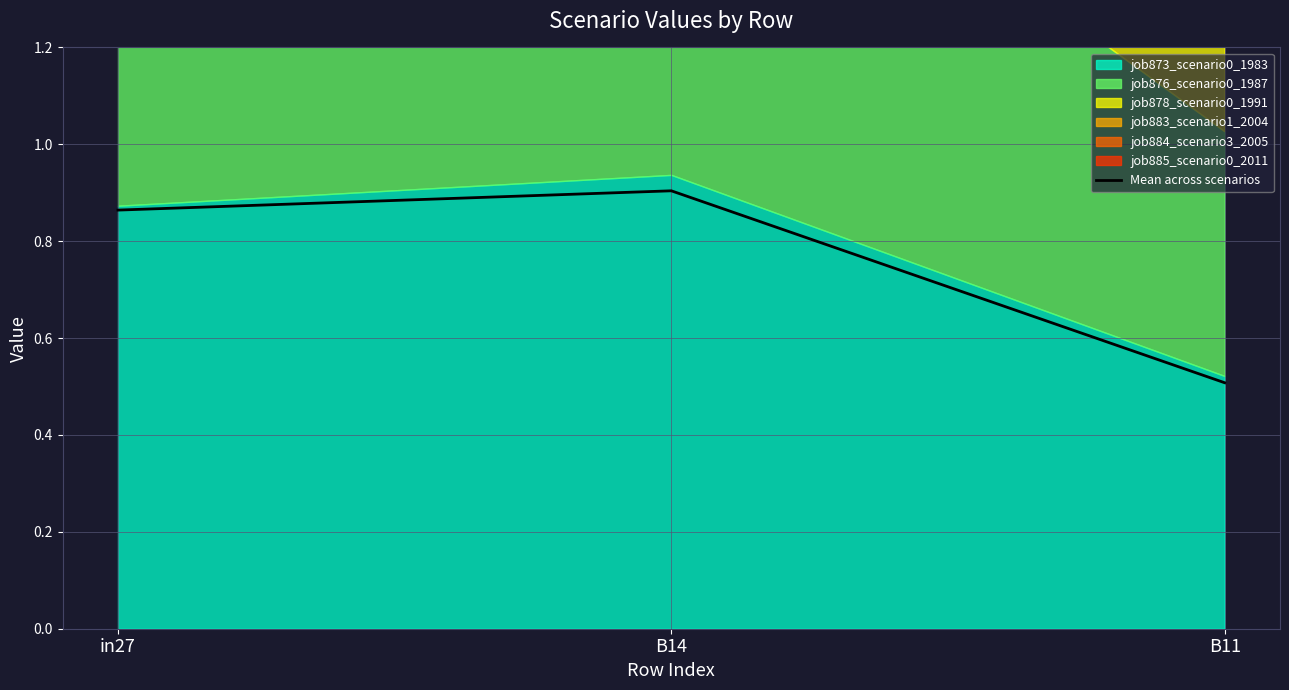

Rank the categories by value from lowest to highest.

B11, in27, B14